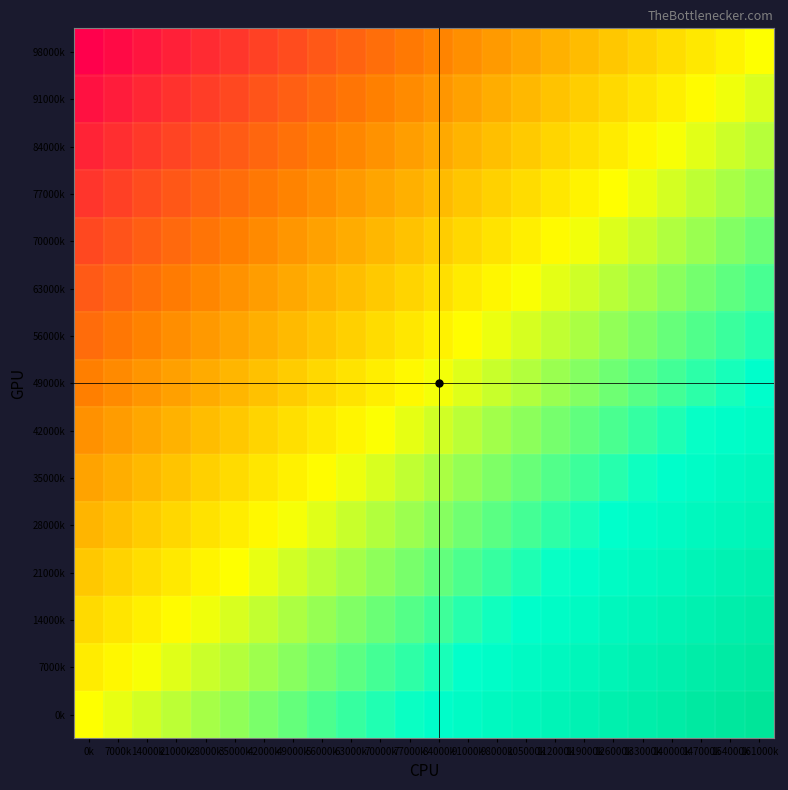

What is the difference between the highest and lowest values at 7000k?

1.0